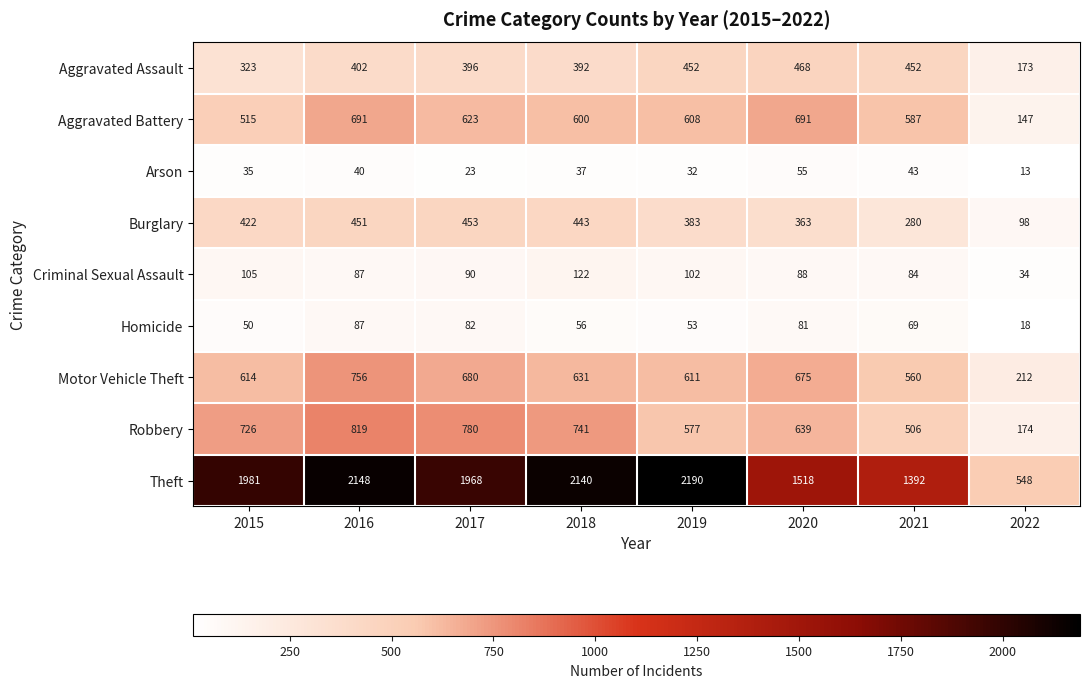

Which series changed the most between 2015 and 2016?

Aggravated Battery